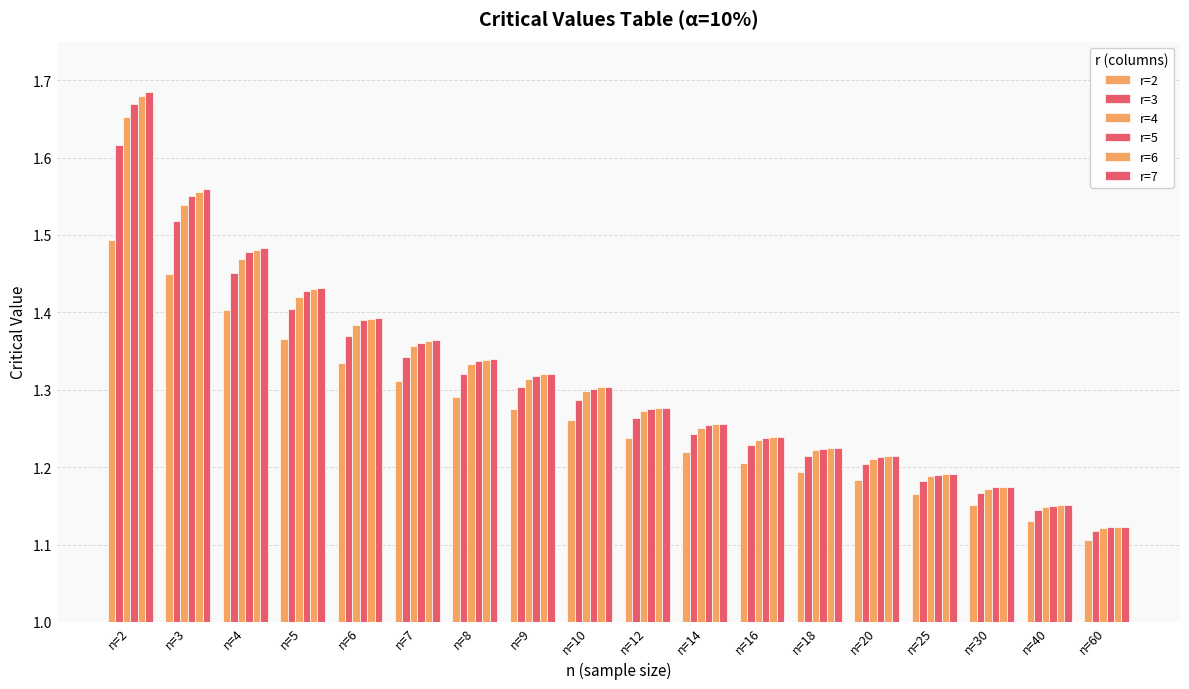

At which label does r=5 reach its minimum?

n=60